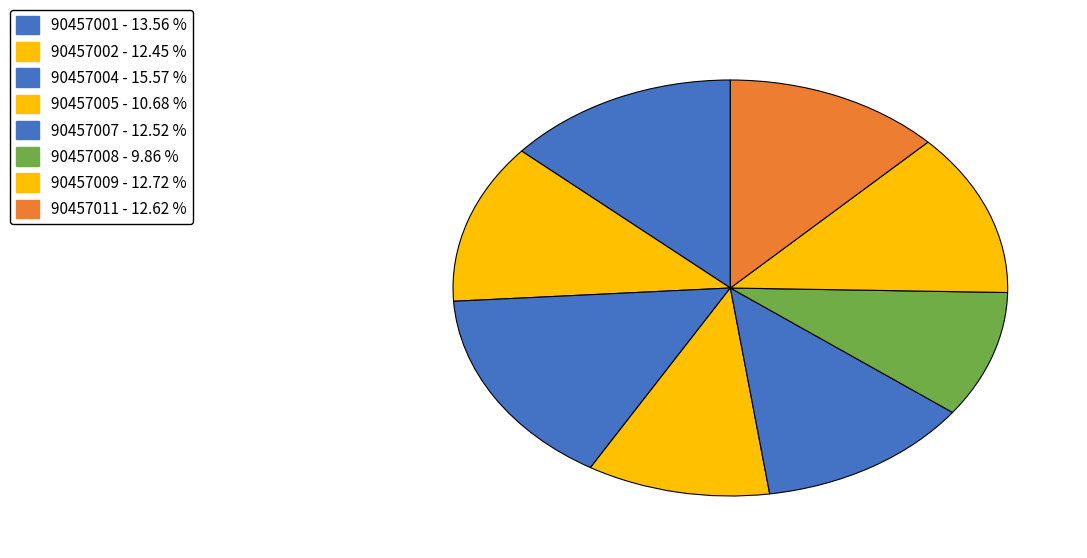

The 90457001 slice represents 14% of the pie. True or false?

True